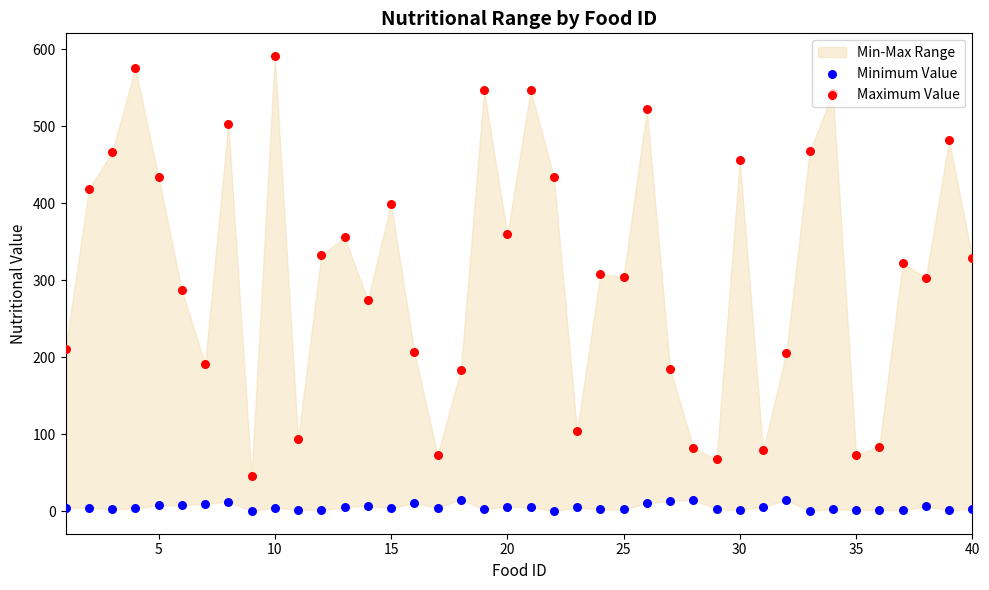

Which series contains the highest Y value?

Maximum Value